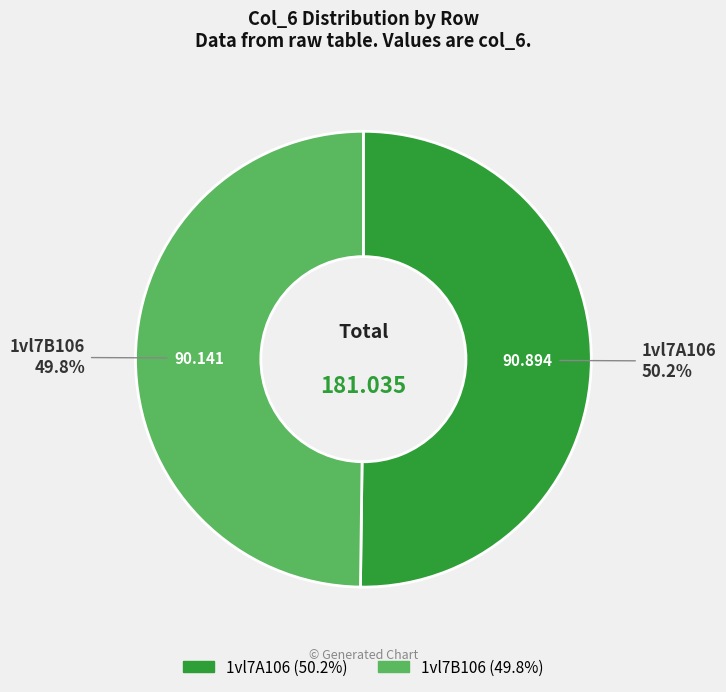

Is there a majority slice in this chart?

Yes